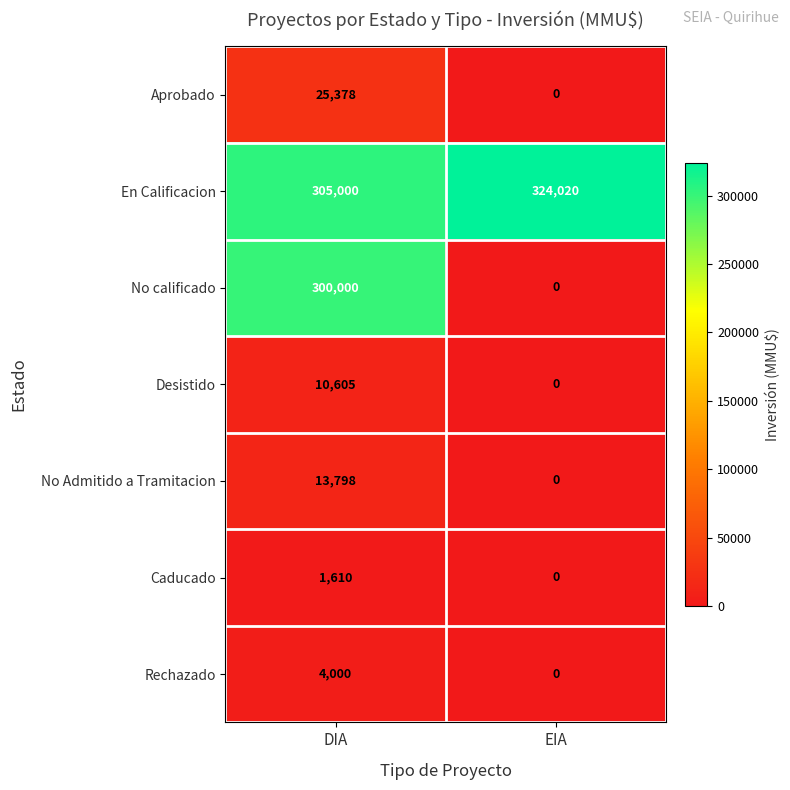

What is the difference between the maximum and minimum values in the En Calificacion series?

19020